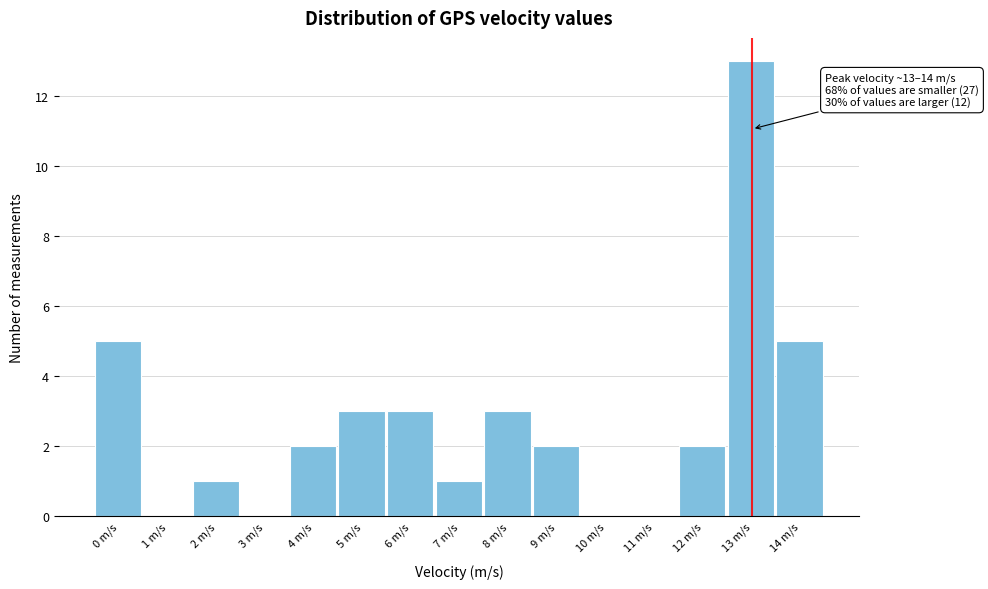

Reading right to left, list all the values displayed in this chart.

14 m/s=5	13 m/s=13	12 m/s=2	11 m/s=0	10 m/s=0	9 m/s=2	8 m/s=3	7 m/s=1	6 m/s=3	5 m/s=3	4 m/s=2	3 m/s=0	2 m/s=1	1 m/s=0	0 m/s=5